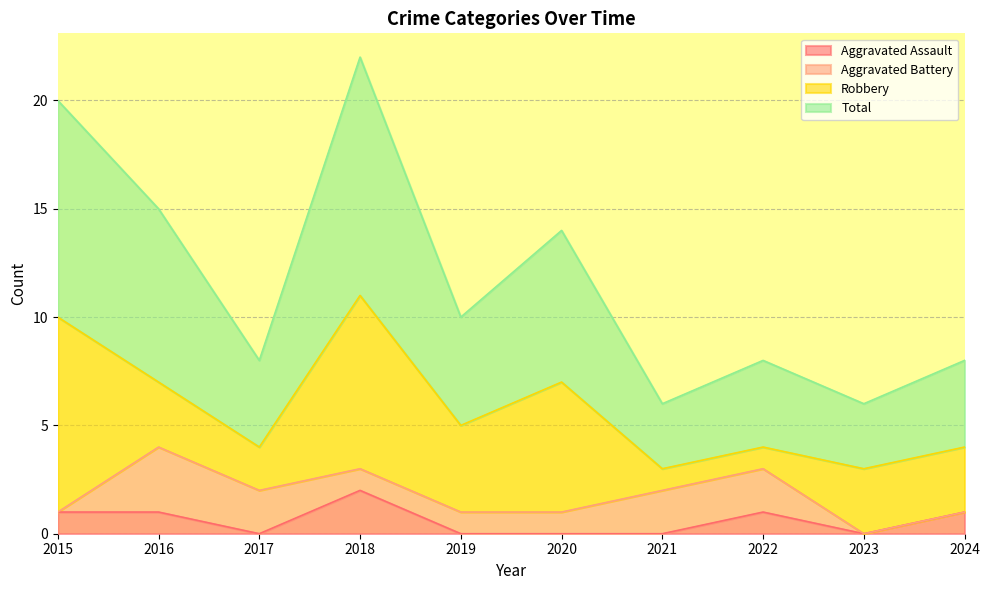

Count the number of categories in the chart.

10